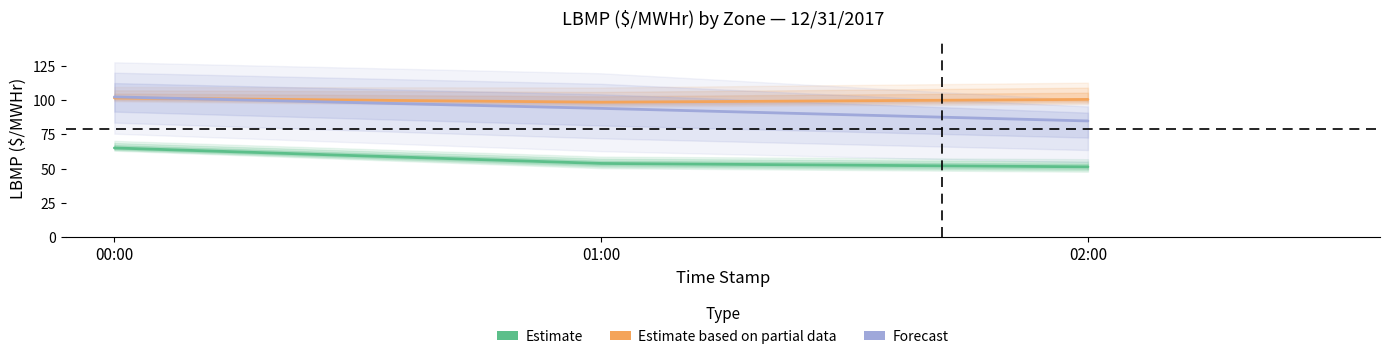

Rank the series at 01:00 from highest to lowest value.

Estimate based on partial data, Forecast, Estimate